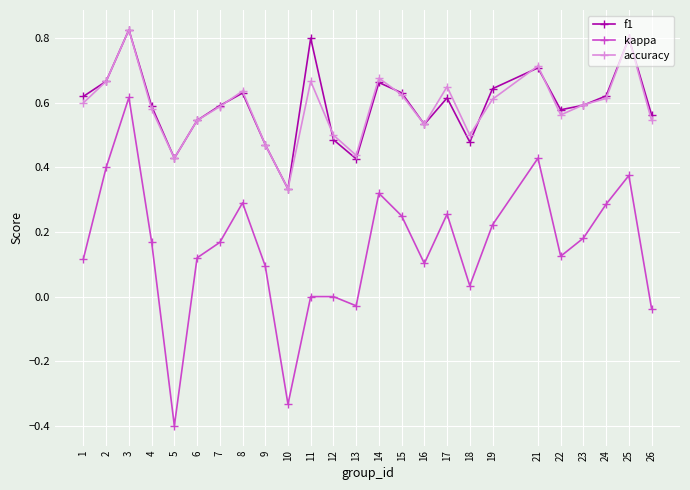

Is it true that f1 equals 0.5 at 18?

True